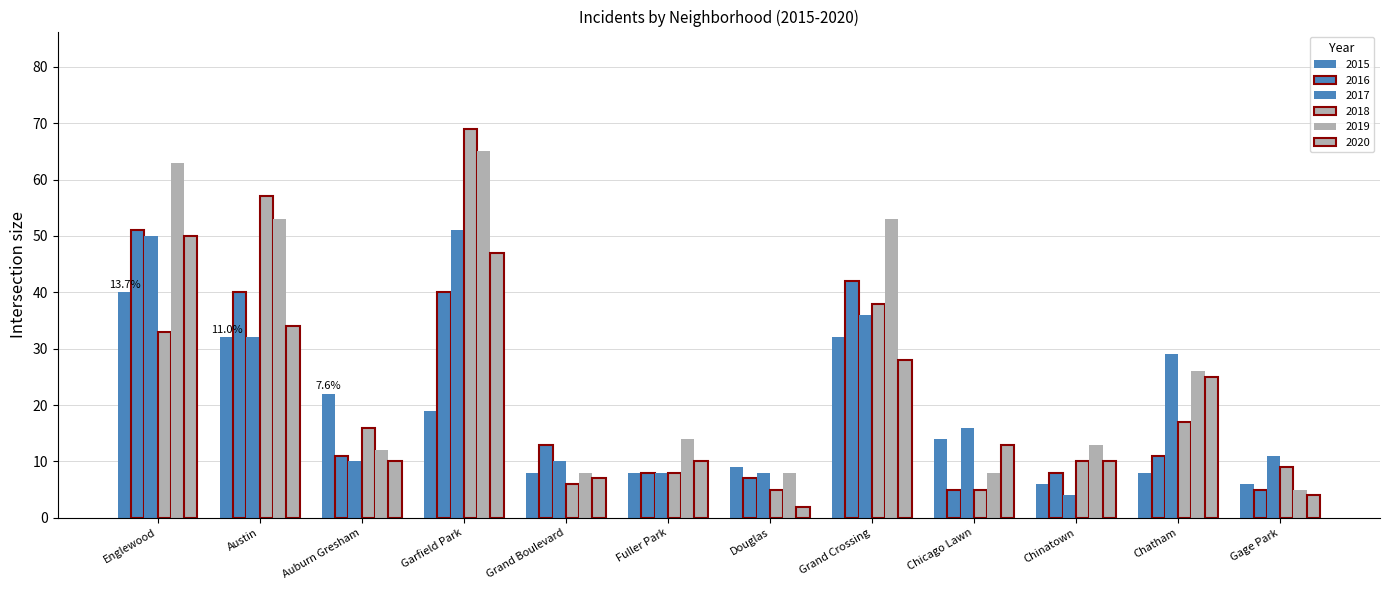

Is the value of 2020 at Douglas greater than the value of 2015 at Auburn Gresham?

No